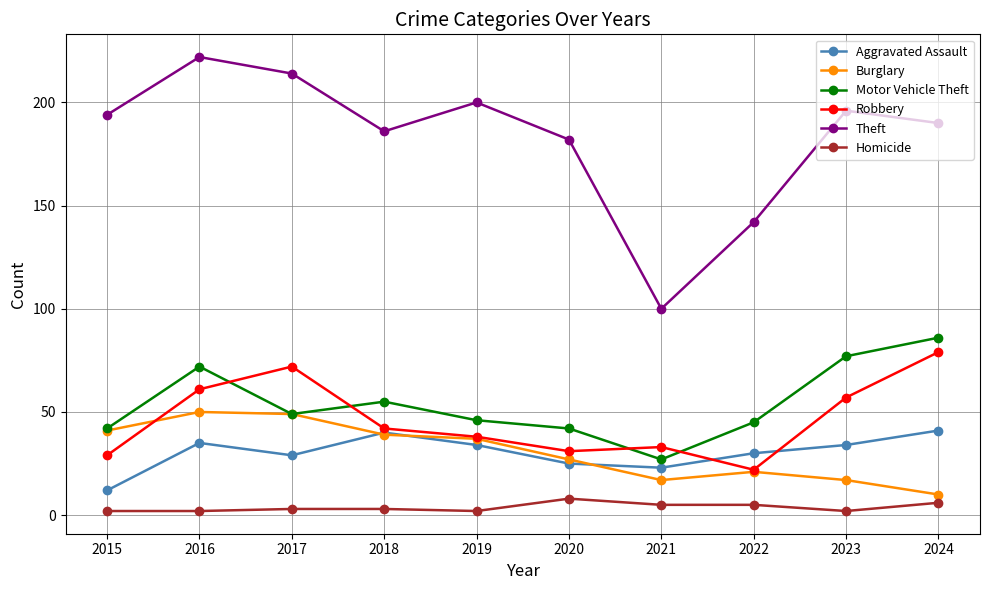

How many data points does each series have?

10